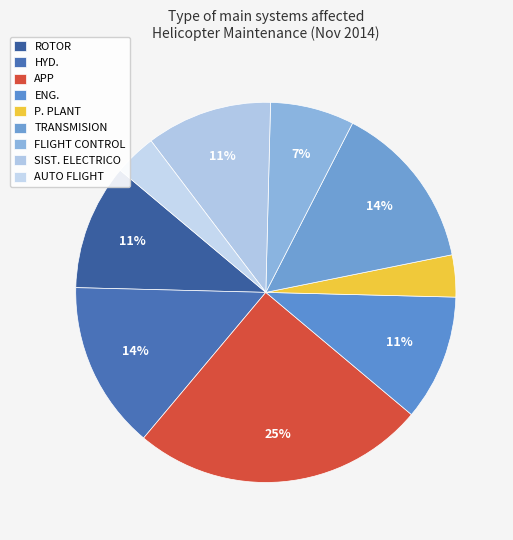

Does P. PLANT account for over 50% of the chart?

No